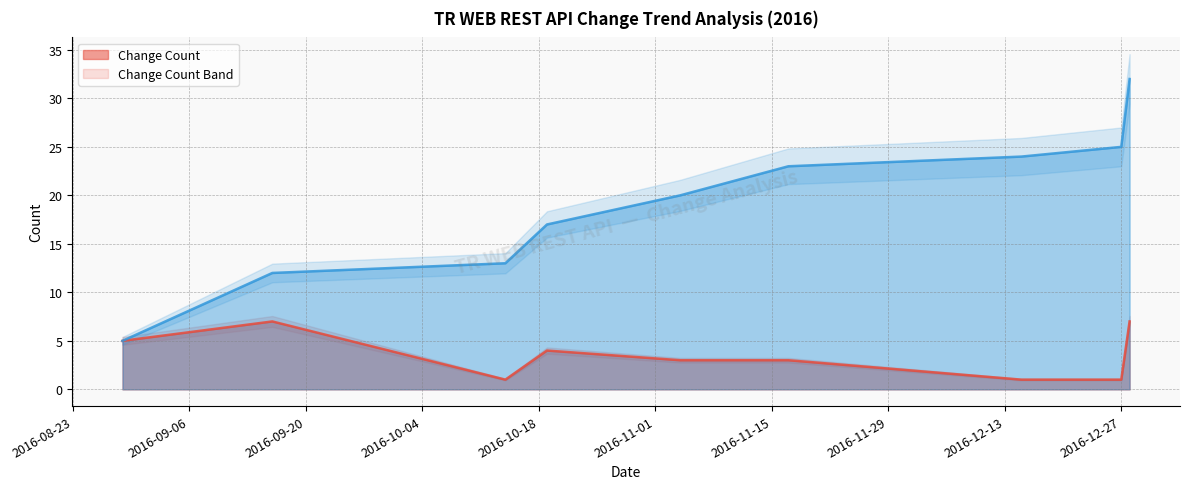

Rank the categories by Change Count value from highest to lowest.

2016-09-16, 2016-12-28, 2016-08-29, 2016-10-19, 2016-11-04, 2016-11-17, 2016-10-14, 2016-12-15, 2016-12-27